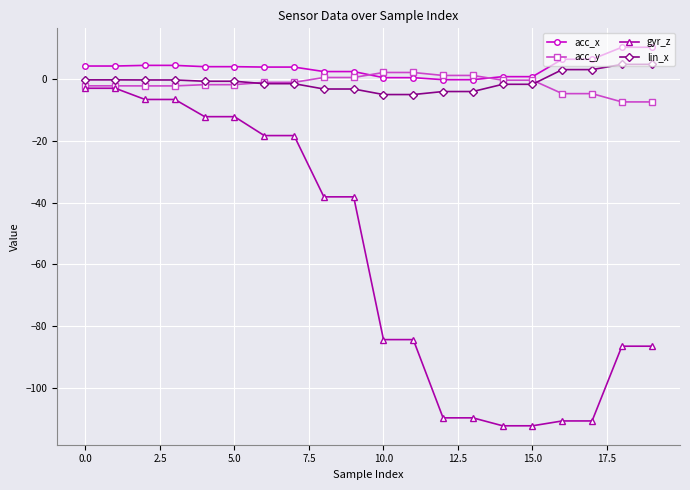

How many lines are shown in the chart?

4